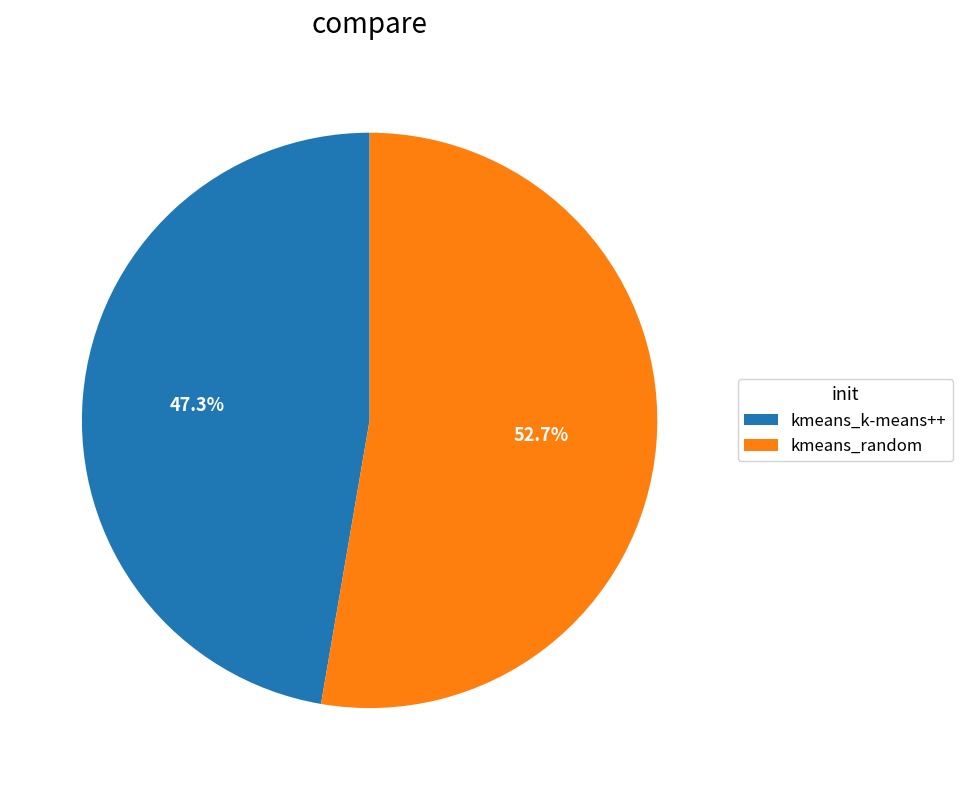

How many segments does this pie chart have?

2